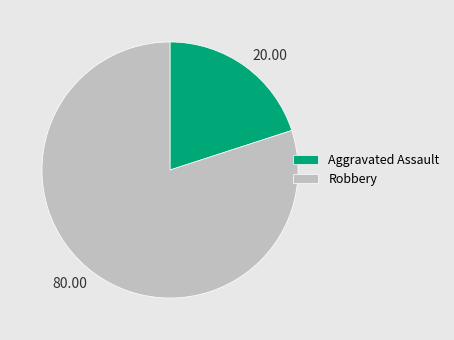

Which slice is the smallest?

Aggravated Assault